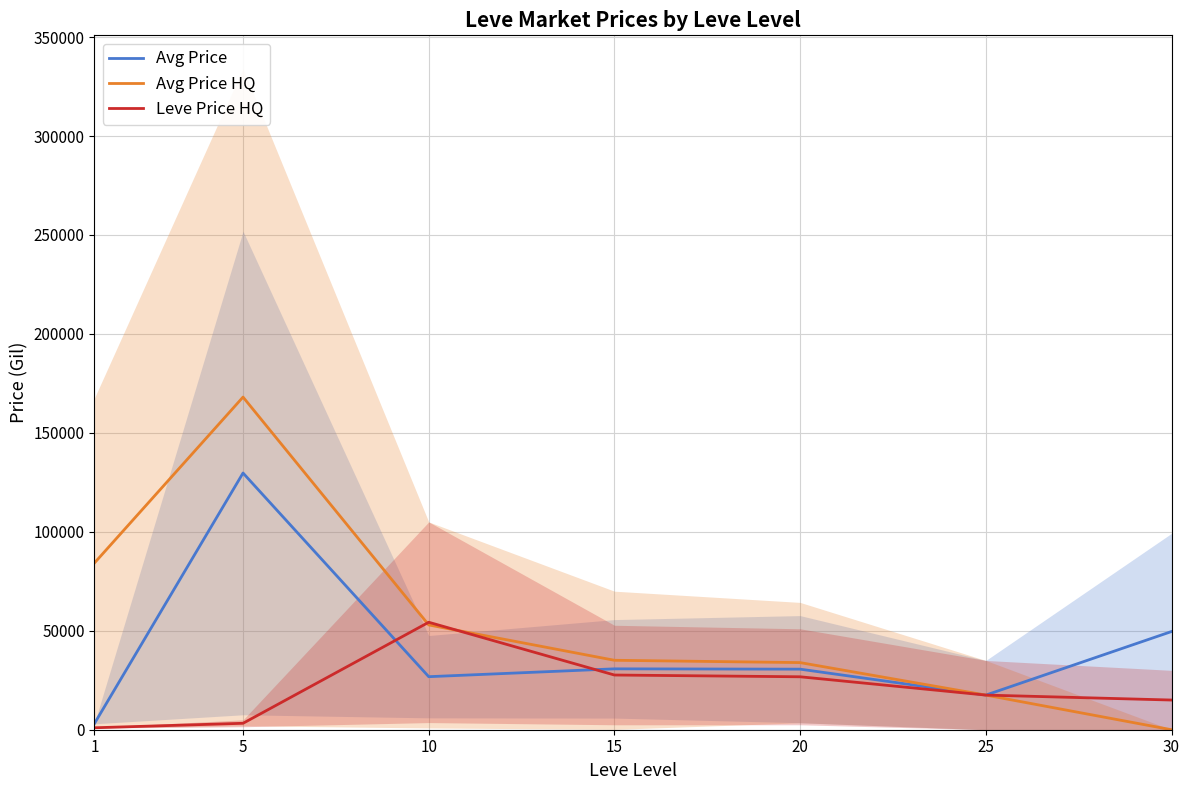

Which series has the largest range (max minus min)?

Avg Price HQ